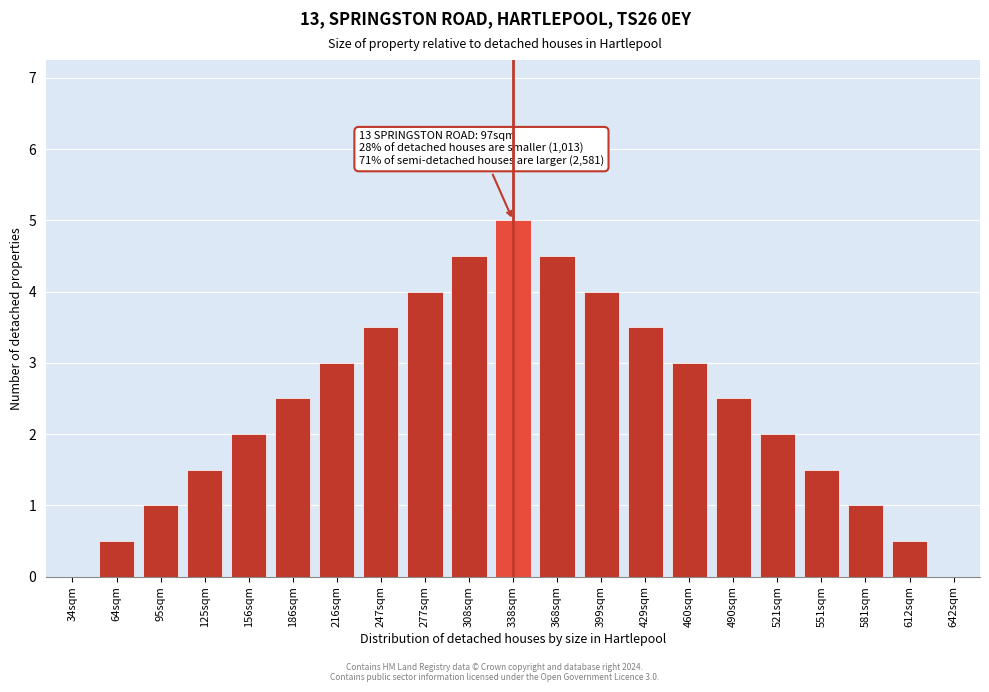

Reading left to right, list all the values displayed in this chart.

34sqm=0.0	64sqm=0.5	95sqm=1.0	125sqm=1.5	156sqm=2.0	186sqm=2.5	216sqm=3.0	247sqm=3.5	277sqm=4.0	308sqm=4.5	338sqm=5.0	368sqm=4.5	399sqm=4.0	429sqm=3.5	460sqm=3.0	490sqm=2.5	521sqm=2.0	551sqm=1.5	581sqm=1.0	612sqm=0.5	642sqm=0.0